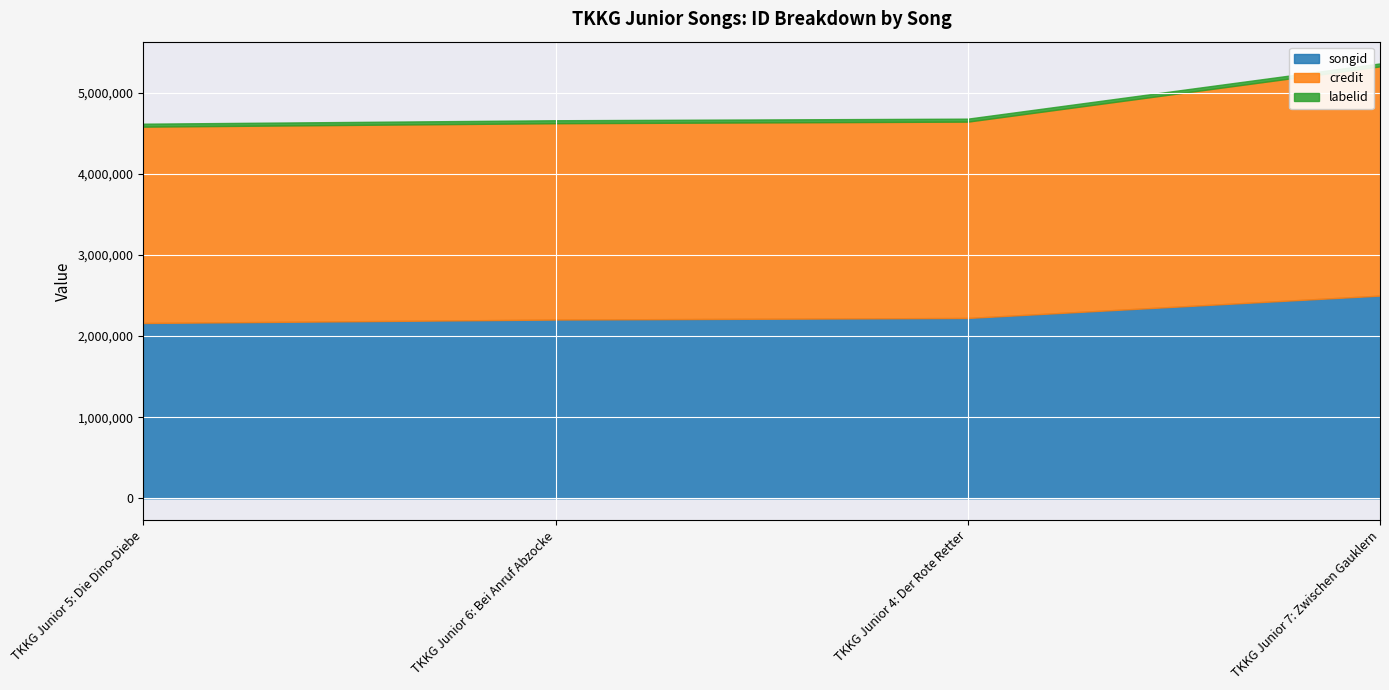

True or false: songid has more than 0 interior local peaks.

False